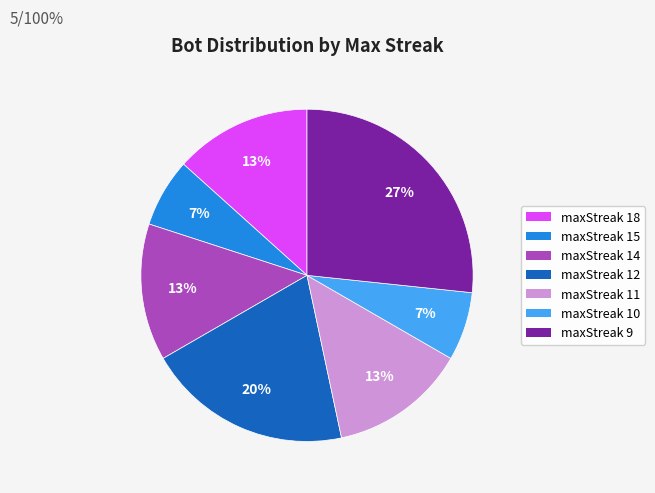

Is there any slice that represents more than half of the pie?

No